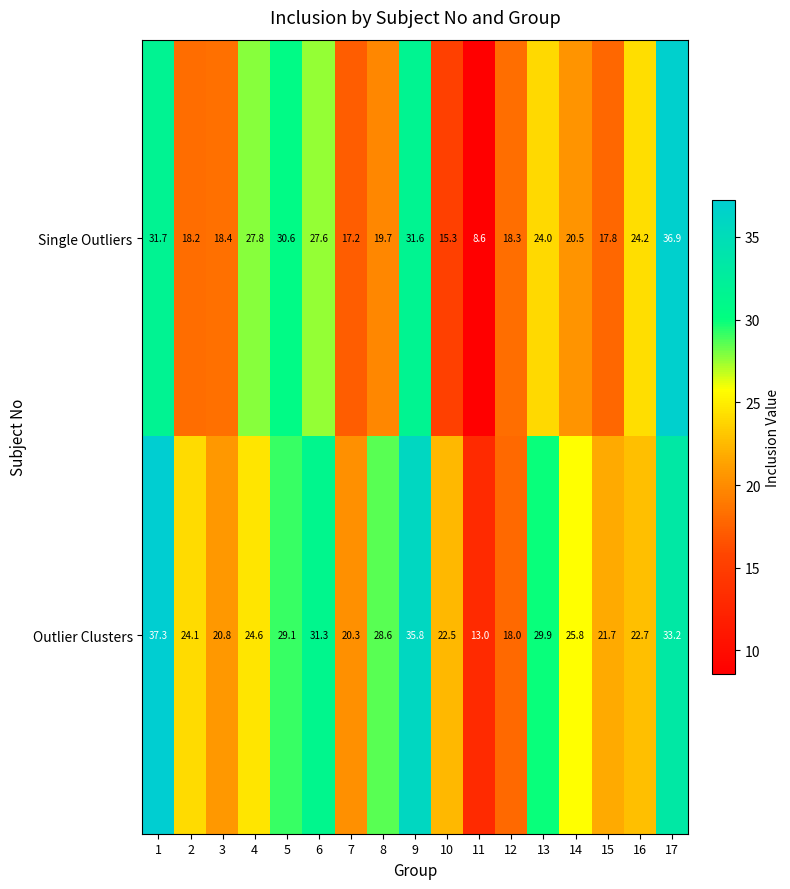

What is the difference between the second highest and second lowest values in the Single Outliers series?

16.4